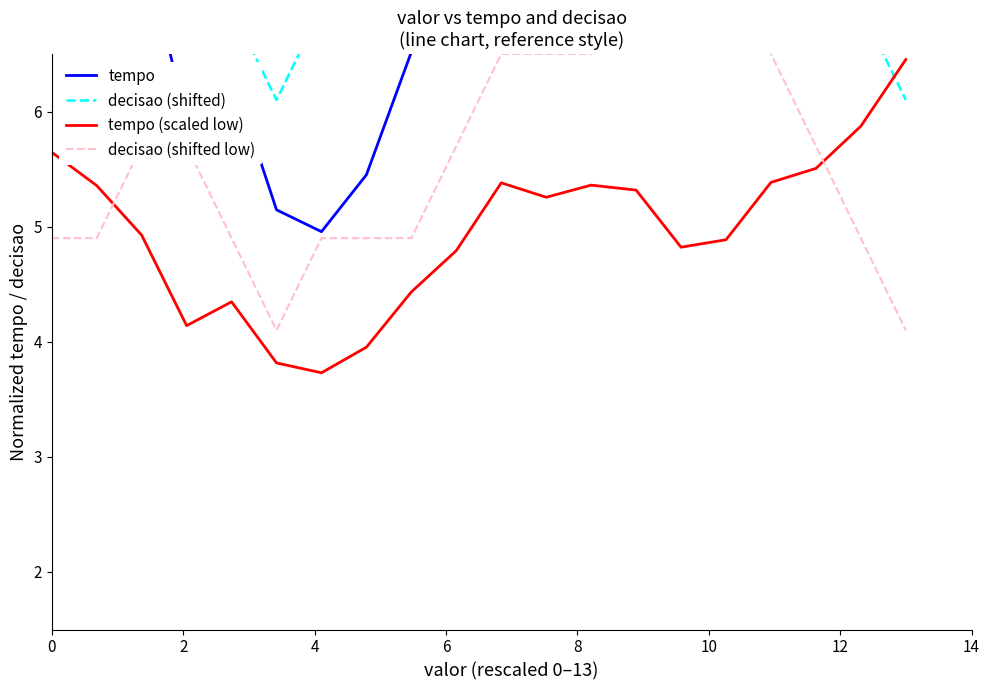

What is the lowest value of the tempo (scaled low) series?

3.7